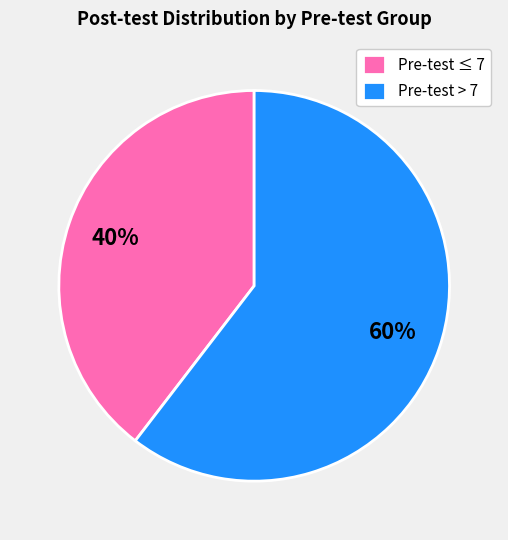

Rank the categories by value from highest to lowest.

Pre-test > 7, Pre-test ≤ 7